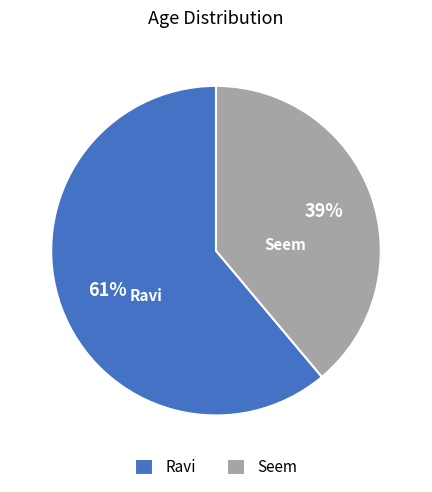

To the nearest percent, what portion does Ravi represent?

61%